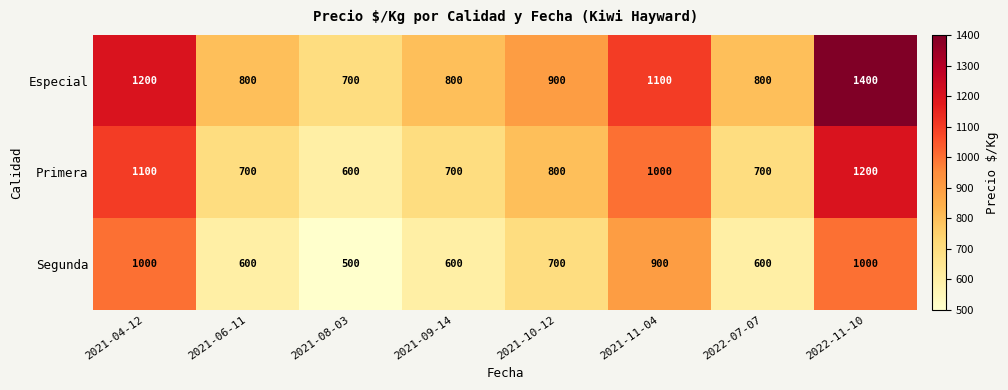

Rank the series by their maximum value, from highest to lowest.

Especial, Primera, Segunda